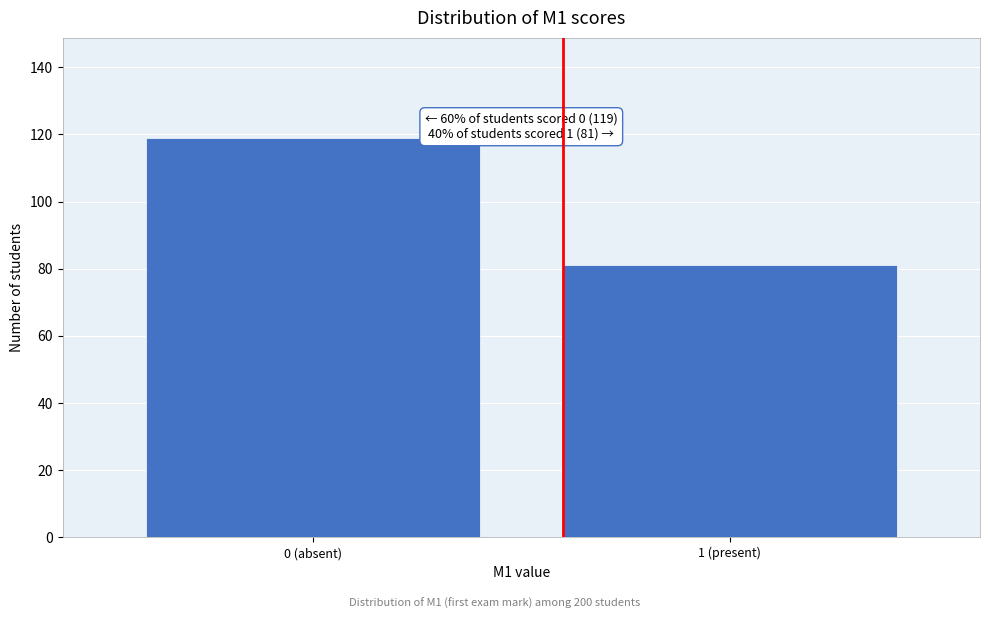

Reading left to right, what are all the values shown in this chart?

0 (absent)=119	1 (present)=81